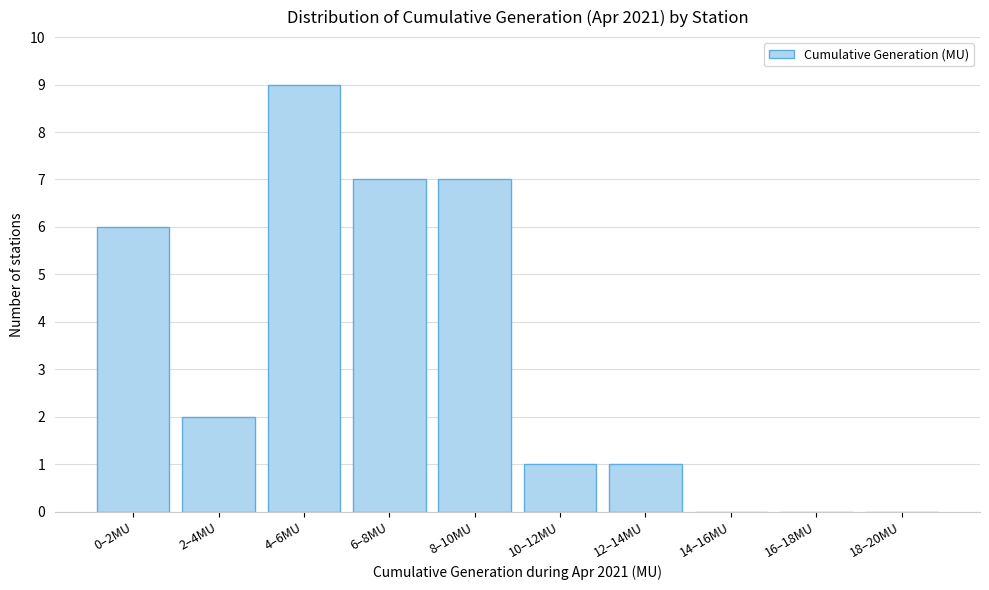

Reading left to right, what are all the values shown in this chart?

0–2MU=6	2–4MU=2	4–6MU=9	6–8MU=7	8–10MU=7	10–12MU=1	12–14MU=1	14–16MU=0	16–18MU=0	18–20MU=0